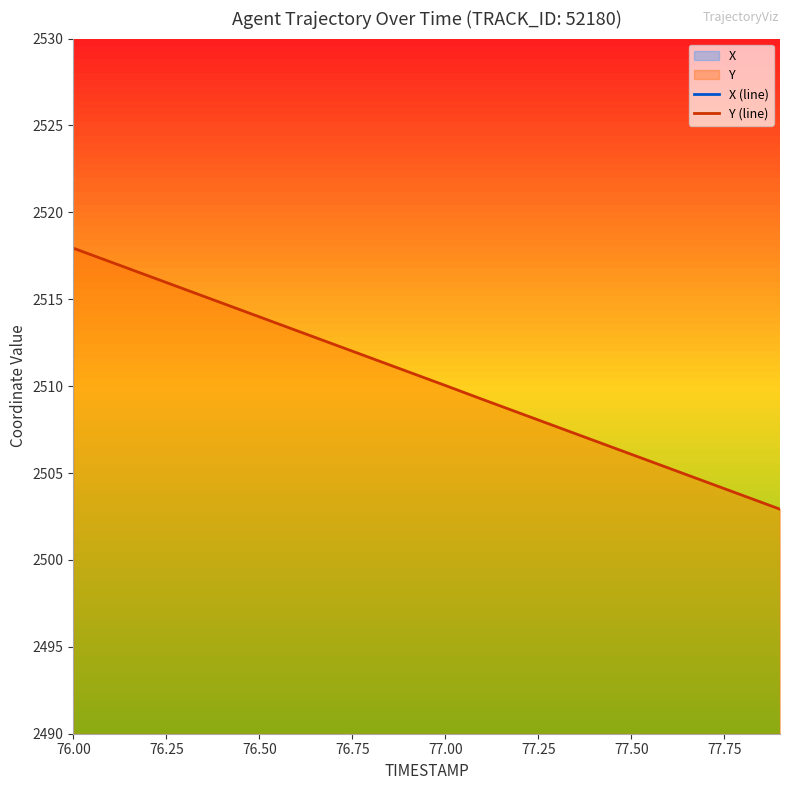

What is the highest value of the Y (line) series?

2517.9